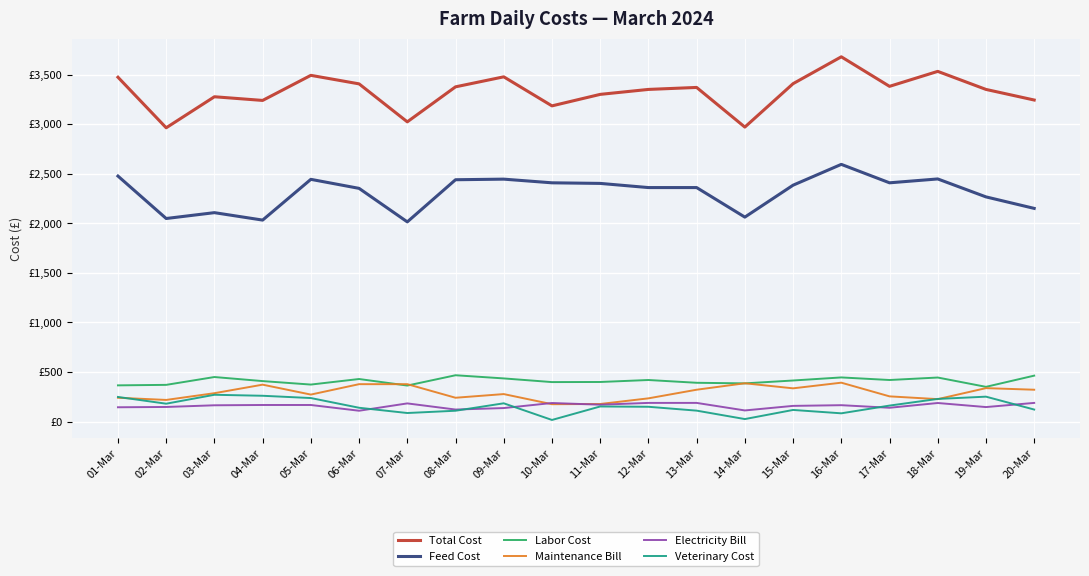

Does the chart display data point markers on the line(s)?

No